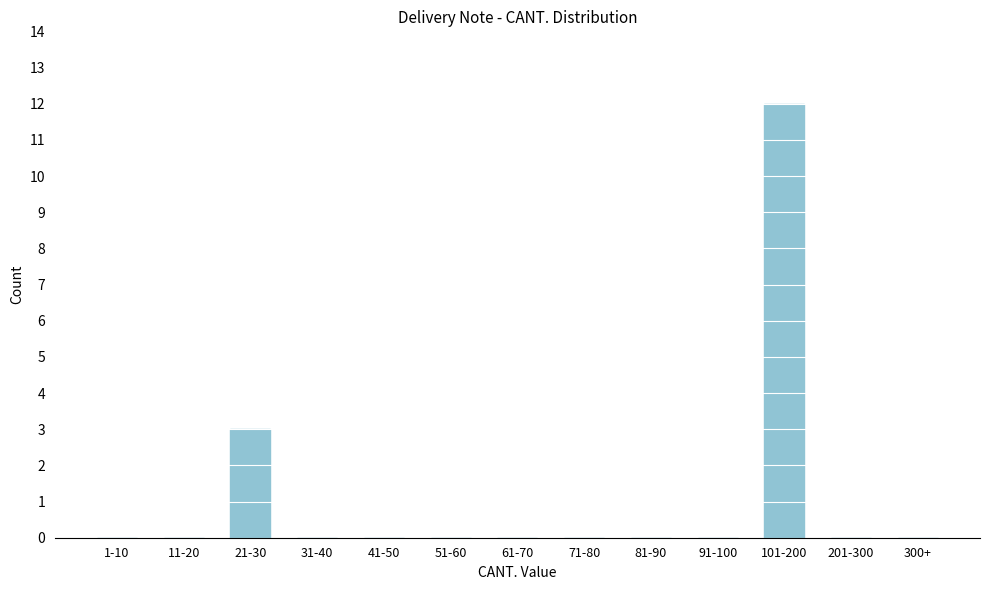

Reading right to left, what are all the values shown in this chart?

300+=0	201-300=0	101-200=12	91-100=0	81-90=0	71-80=0	61-70=0	51-60=0	41-50=0	31-40=0	21-30=3	11-20=0	1-10=0